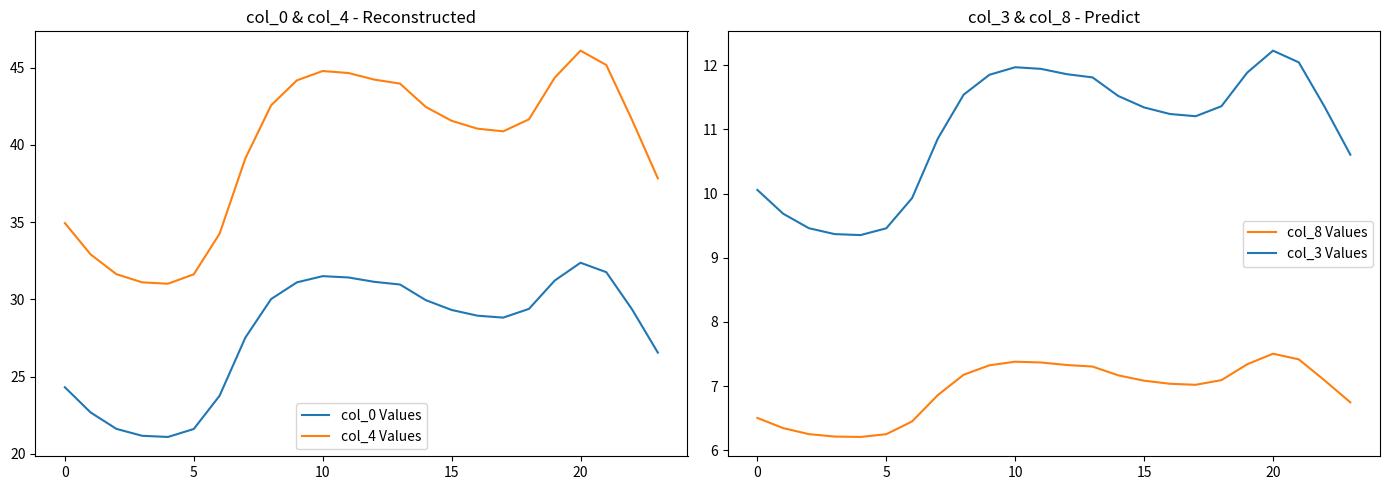

What is the maximum value for col_0 Values?

32.4